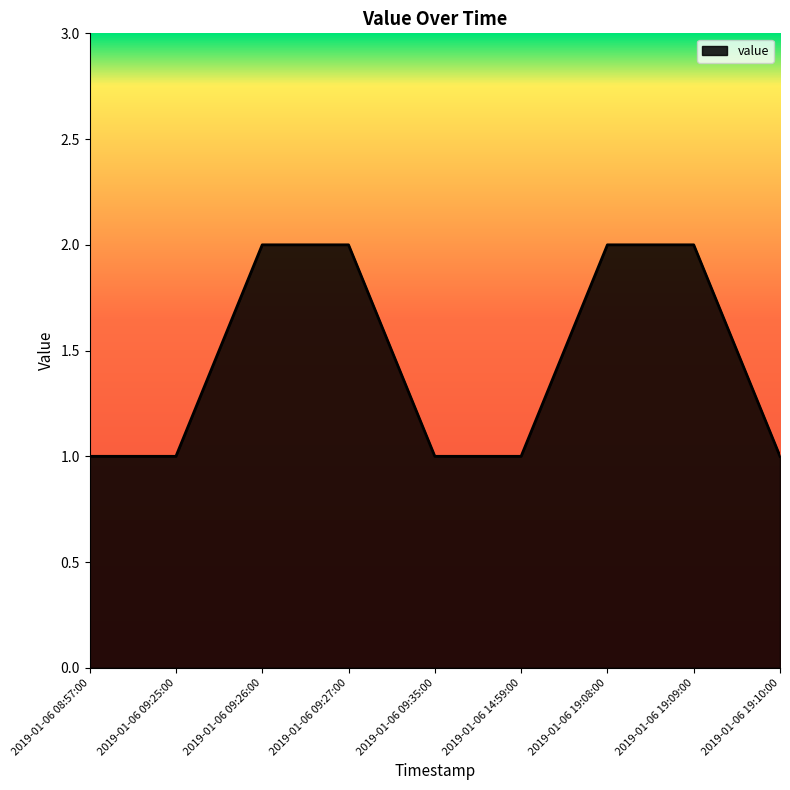

What position from the left is 2019-01-06 09:26:00?

3